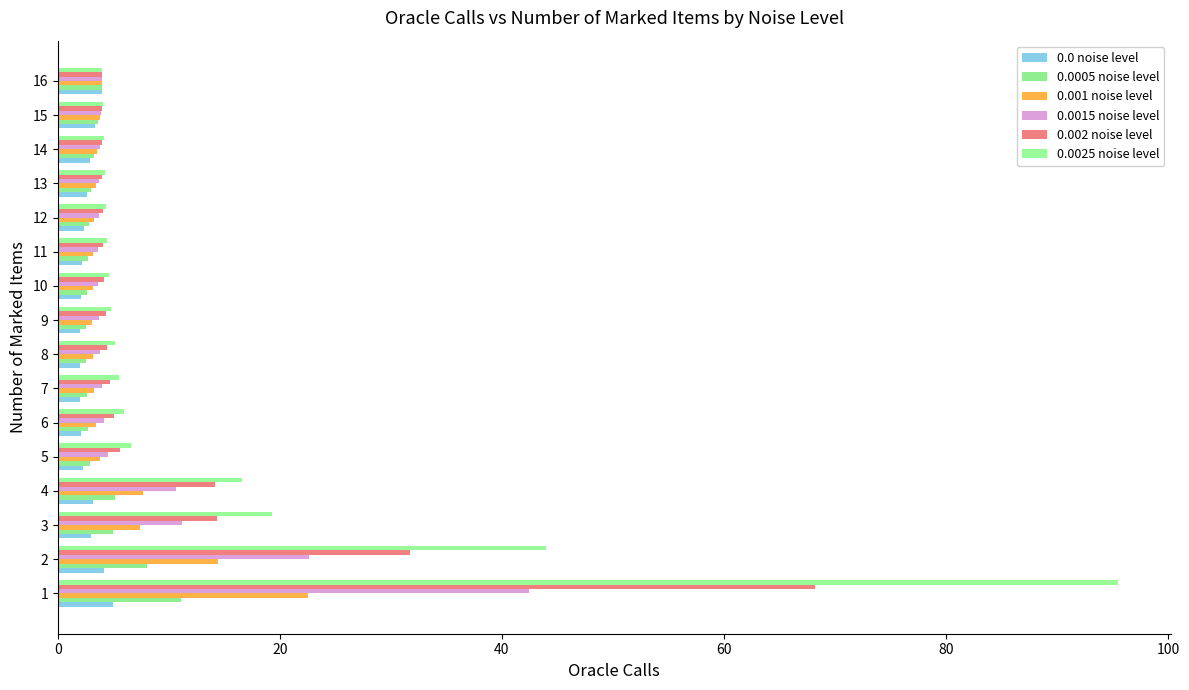

What is the average value of the 0.0005 noise level series?

4.0